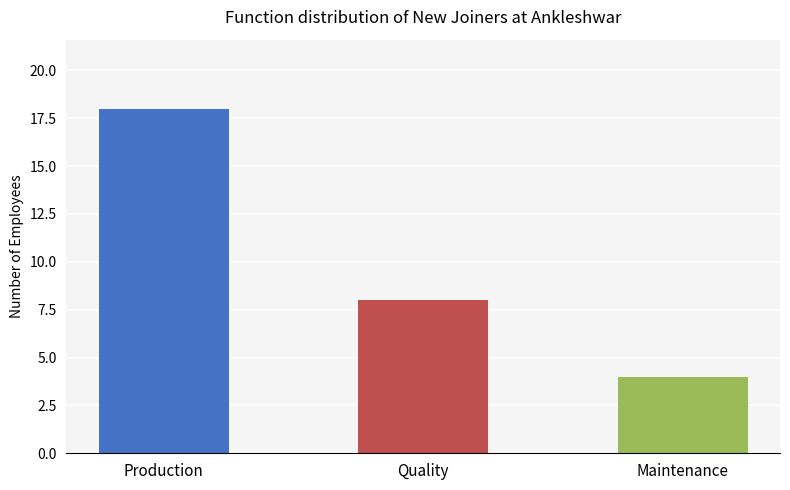

Where is the data nearest to the value 11?

Quality